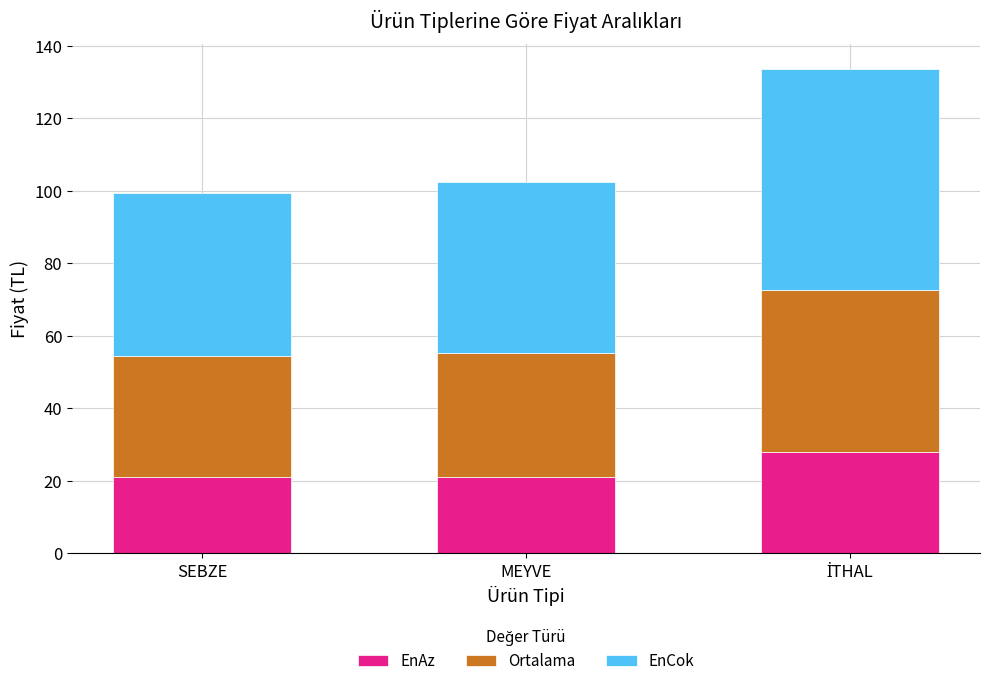

What is the average value of the EnAz series?

23.3